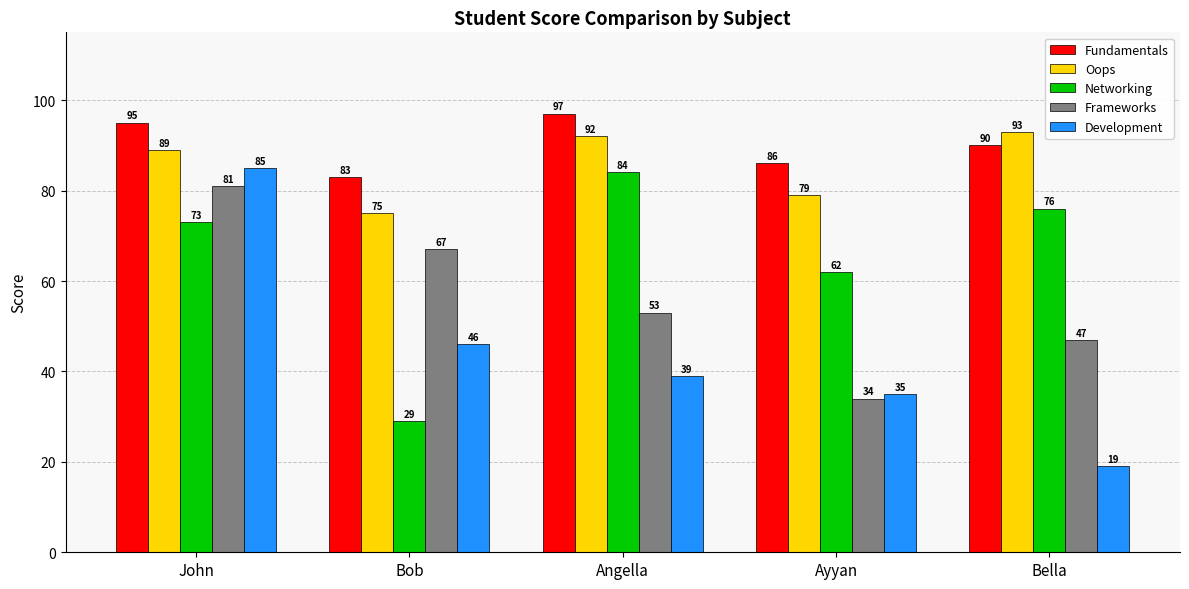

What is the total value across all series at John?

423